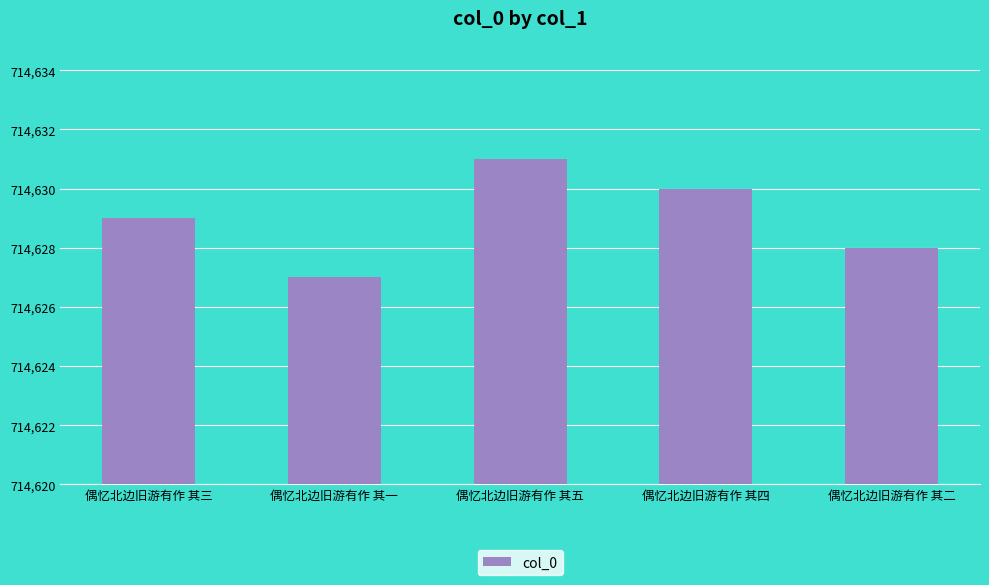

Reading right to left, transcribe all the data shown in this chart.

偶忆北边旧游有作 其二=714628	偶忆北边旧游有作 其四=714630	偶忆北边旧游有作 其五=714631	偶忆北边旧游有作 其一=714627	偶忆北边旧游有作 其三=714629